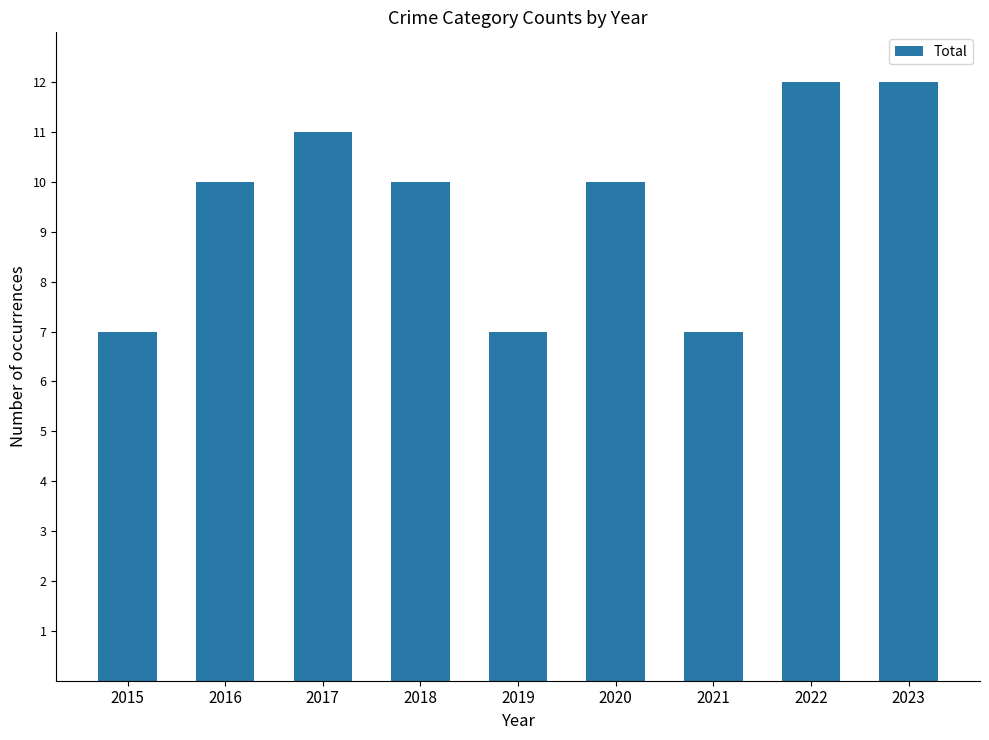

What is the value of the 4th bar from the left?

10